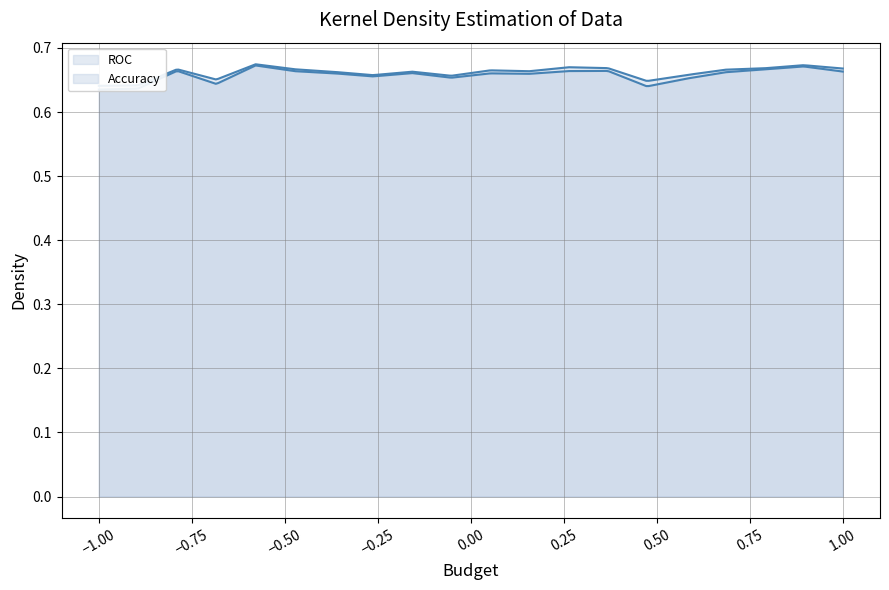

Which series has the largest total across all categories?

Accuracy